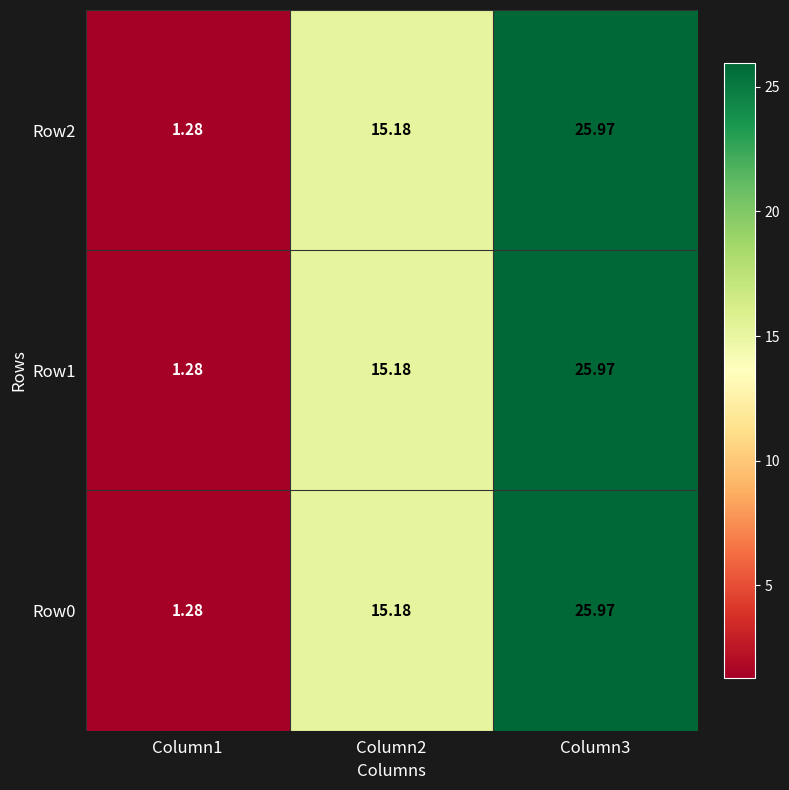

What is the maximum value shown in the chart?

26.0